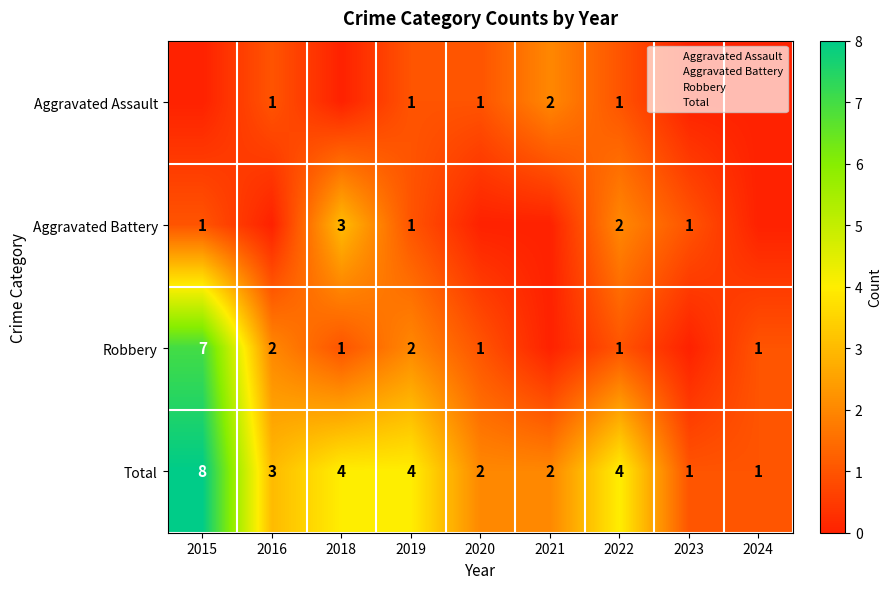

List the labels in order of Aggravated Battery value, smallest first.

2016, 2020, 2021, 2024, 2015, 2019, 2023, 2022, 2018